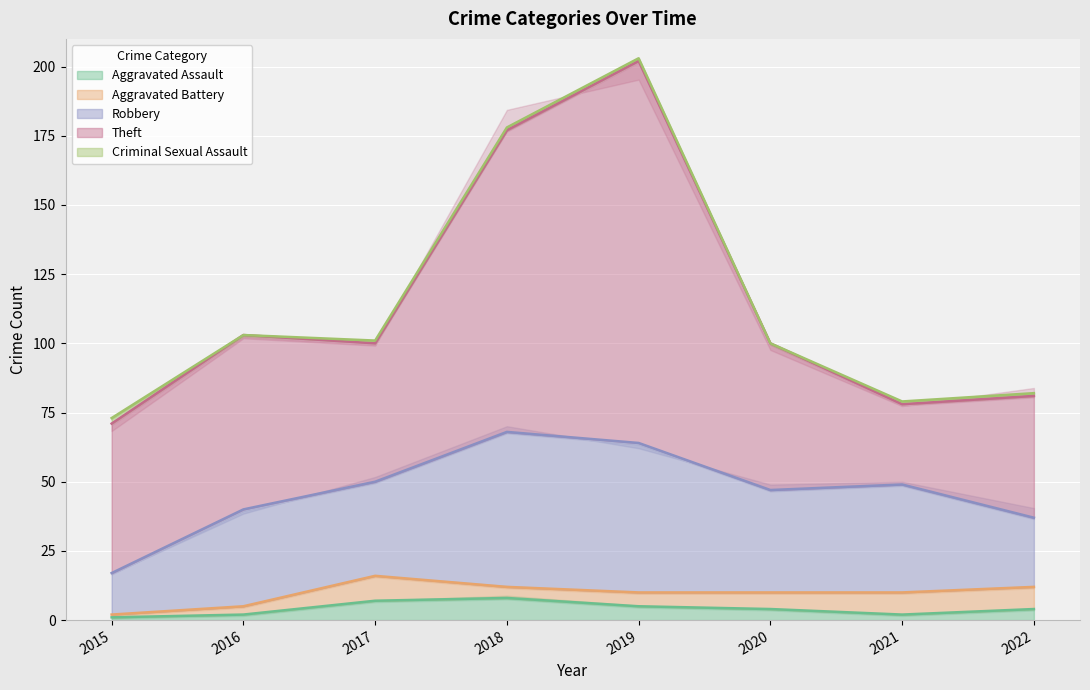

Is the value of Criminal Sexual Assault at 2020 greater than the value of Aggravated Battery at 2020?

No